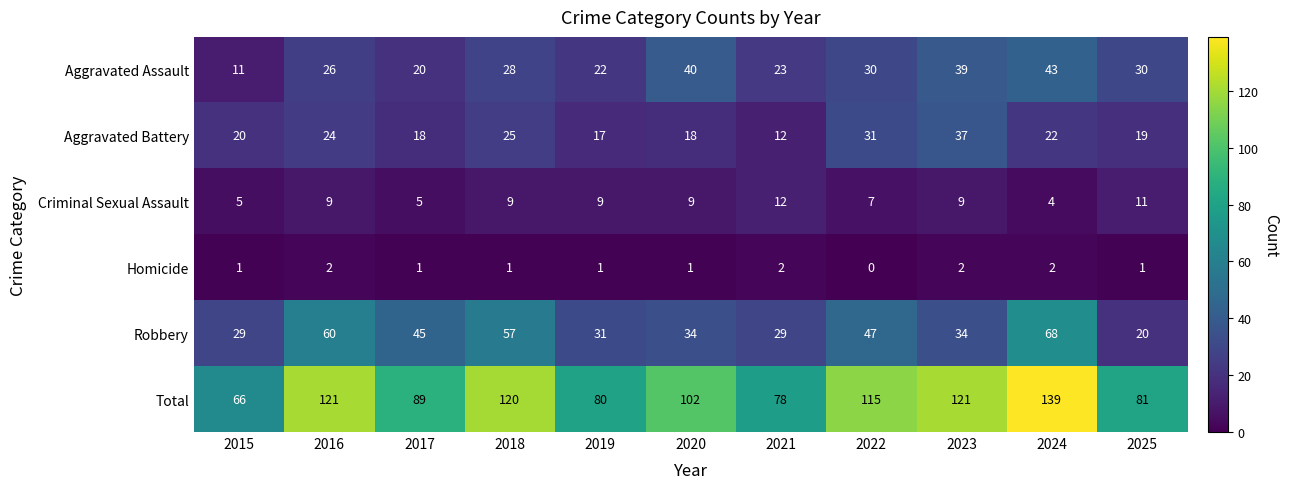

What is the total value across all series at 2019?

160